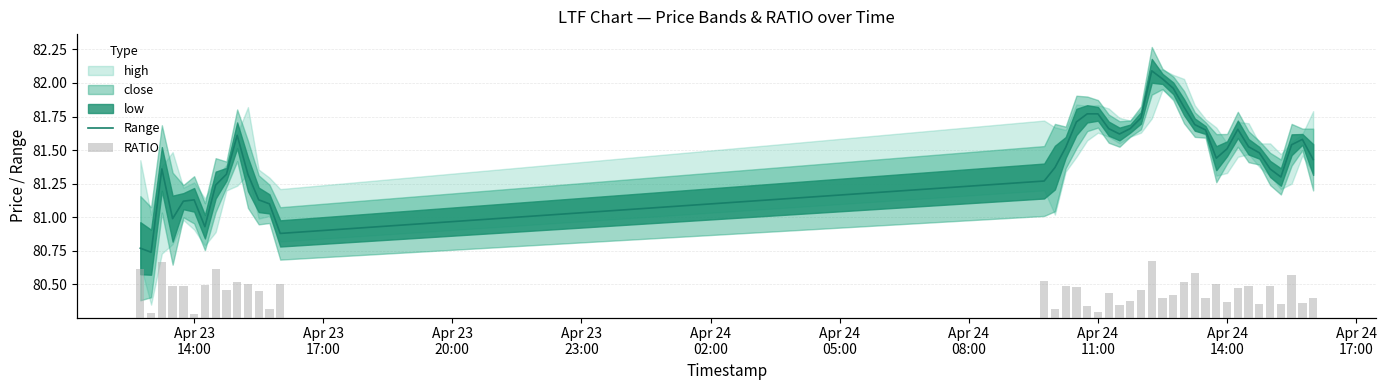

The Range series shows 111.9 at Apr 24 11:00. True or false?

False